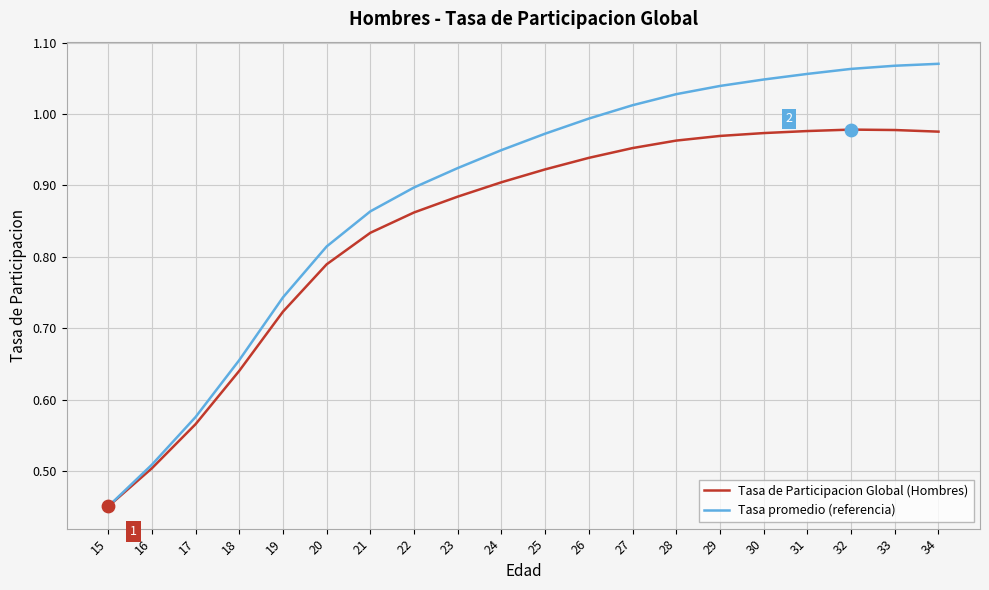

What is the total value across all series at 18?

1.3